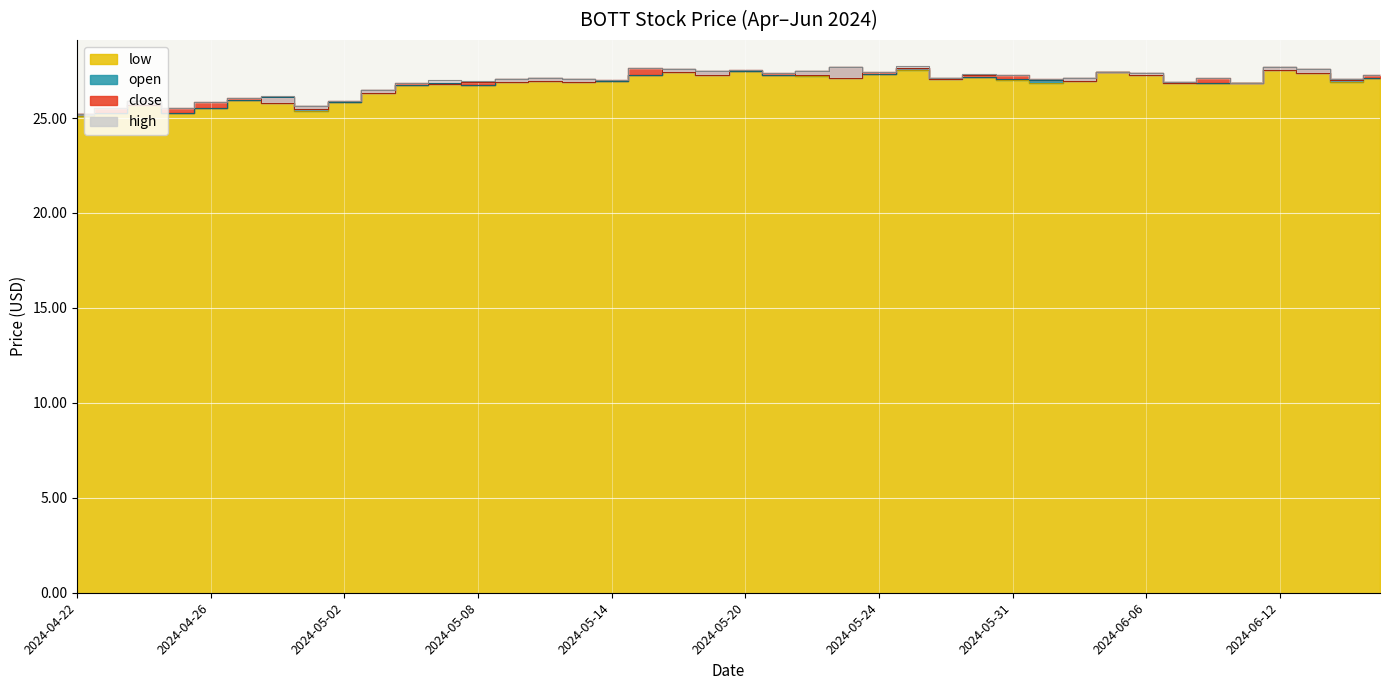

How many intersections are there between open and close?

21